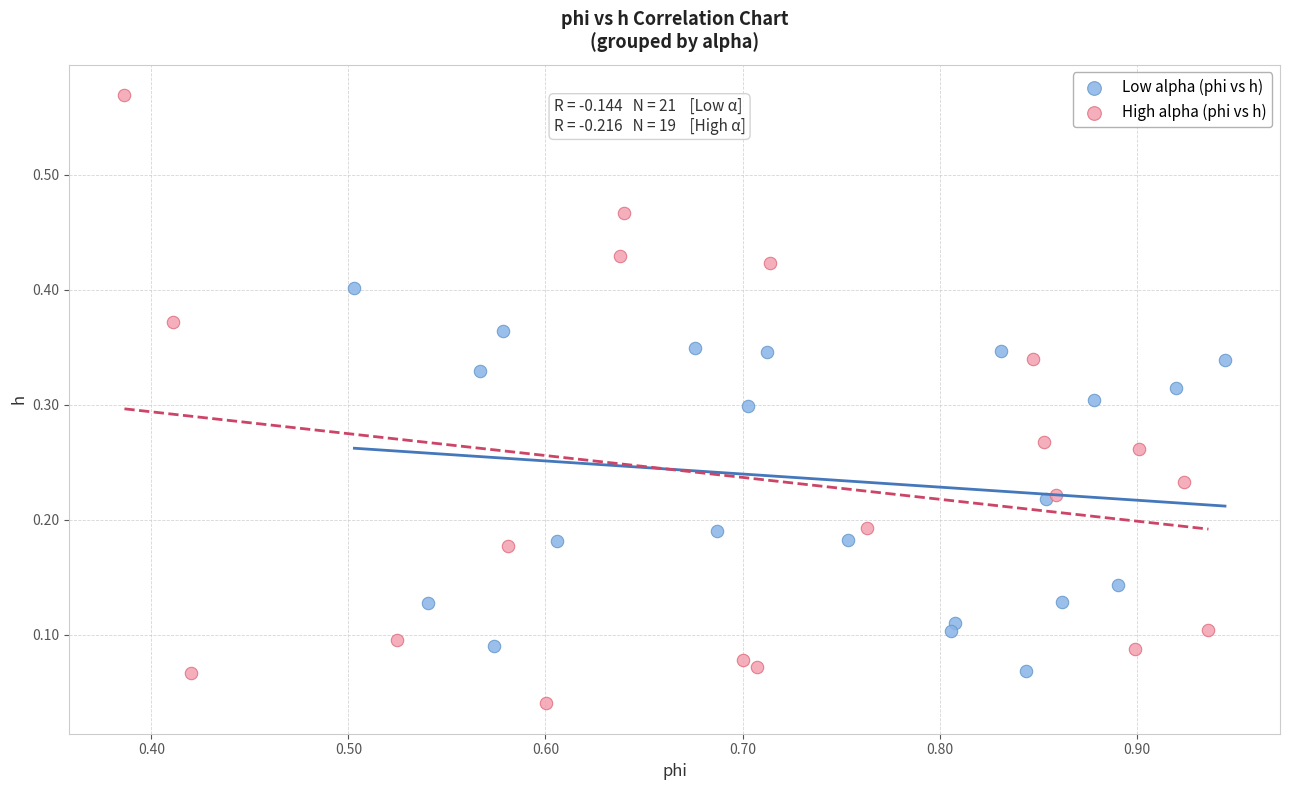

Which series reaches the maximum Y coordinate?

High alpha (phi vs h)